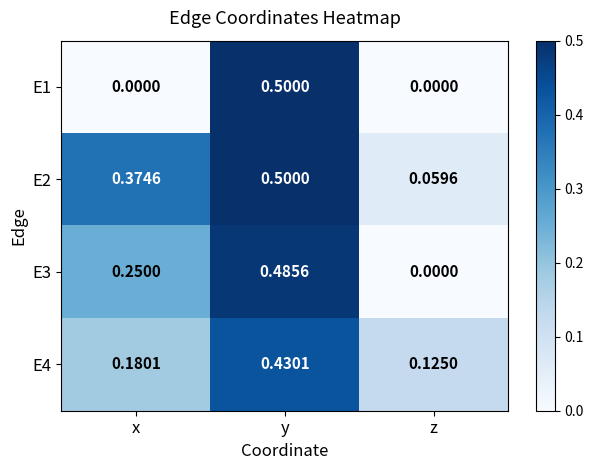

At which label does E4 reach its minimum?

z